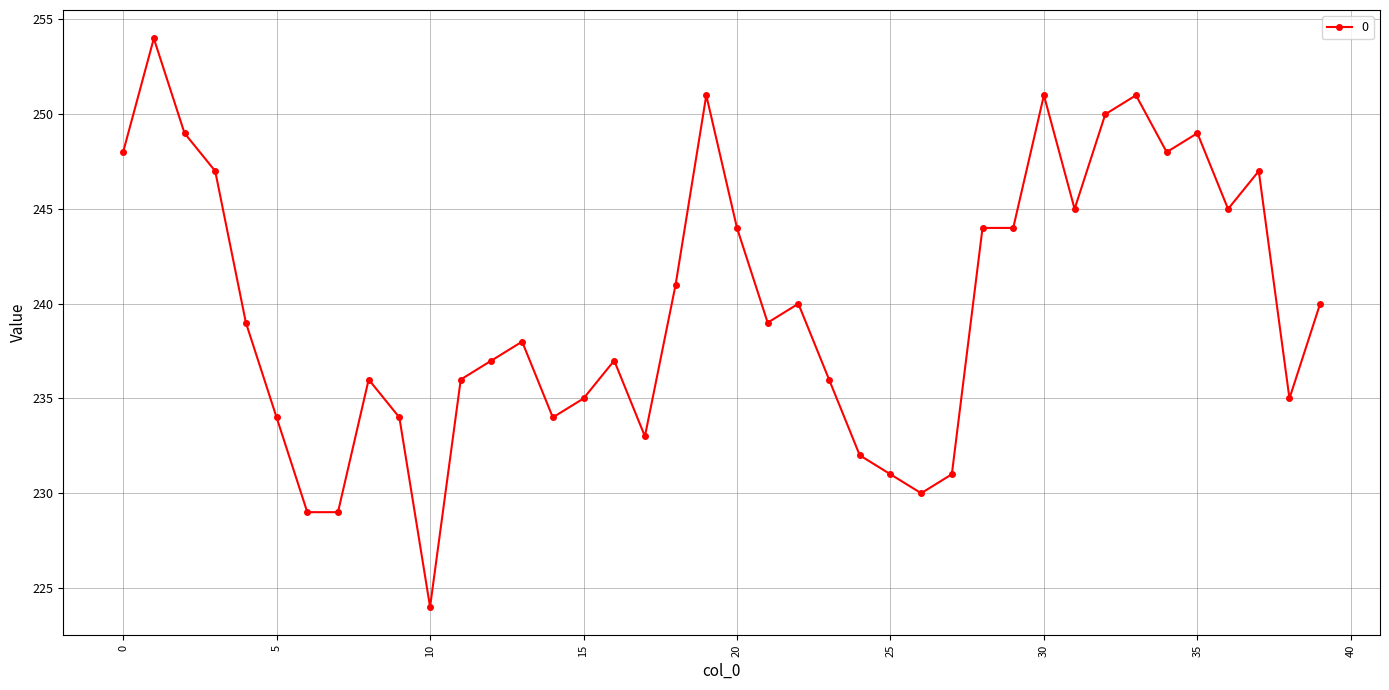

What is the difference between the maximum and minimum values?

30